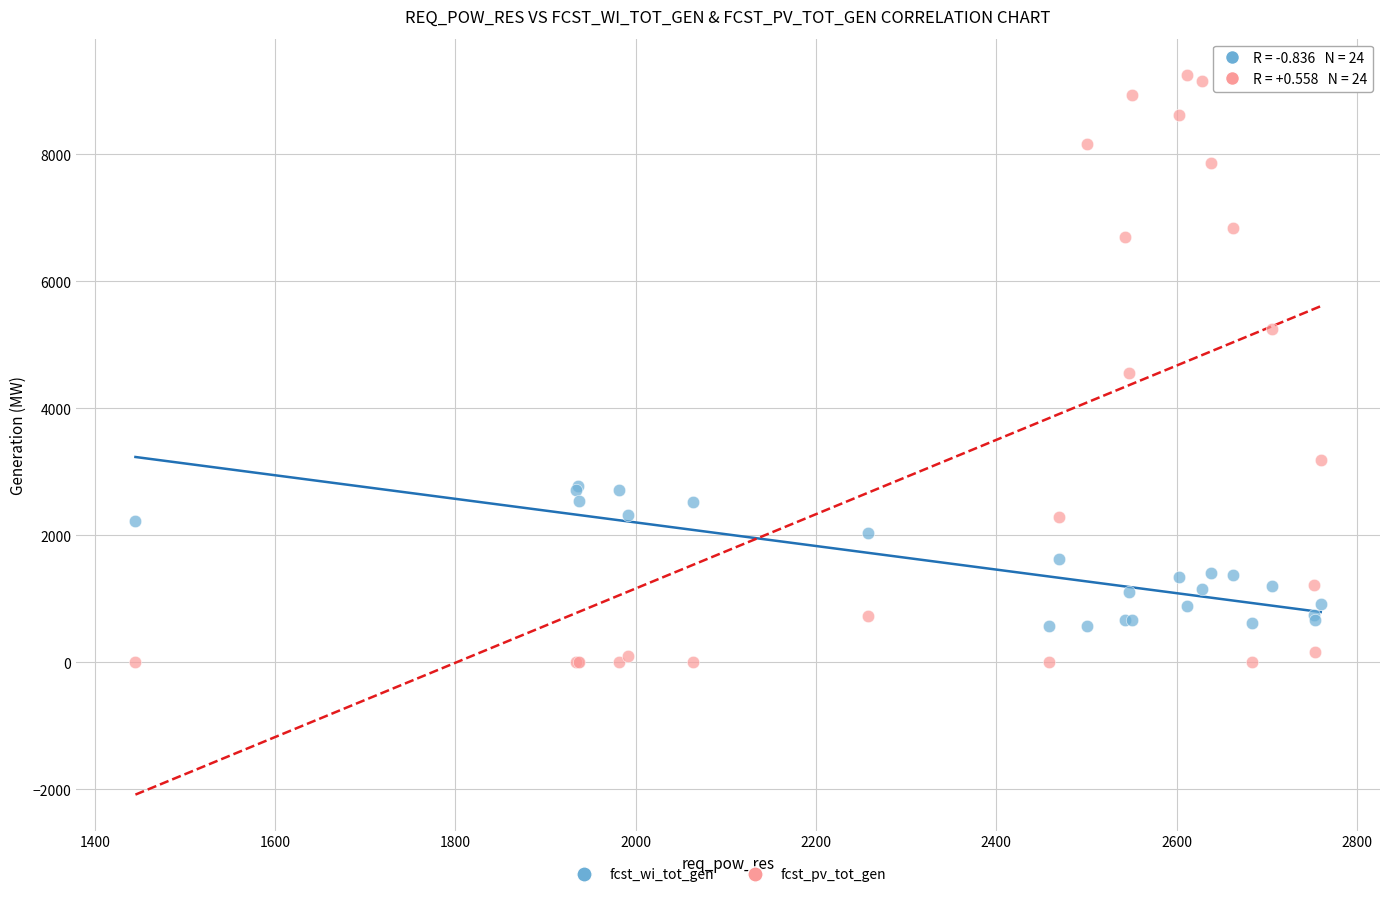

Which series has the largest Y range (max minus min)?

fcst_pv_tot_gen